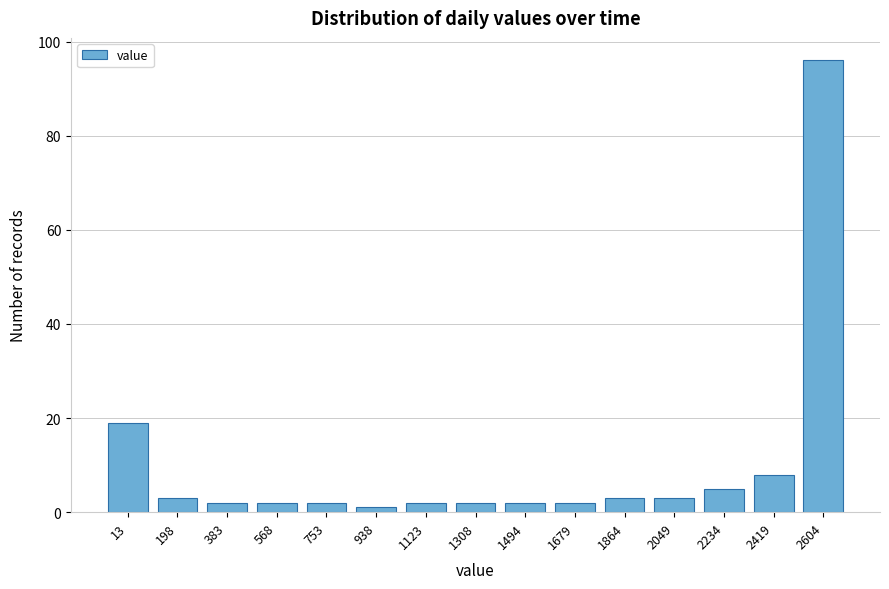

Reading left to right, extract all data points from this chart.

13=19	198=3	383=2	568=2	753=2	938=1	1123=2	1308=2	1494=2	1679=2	1864=3	2049=3	2234=5	2419=8	2604=96